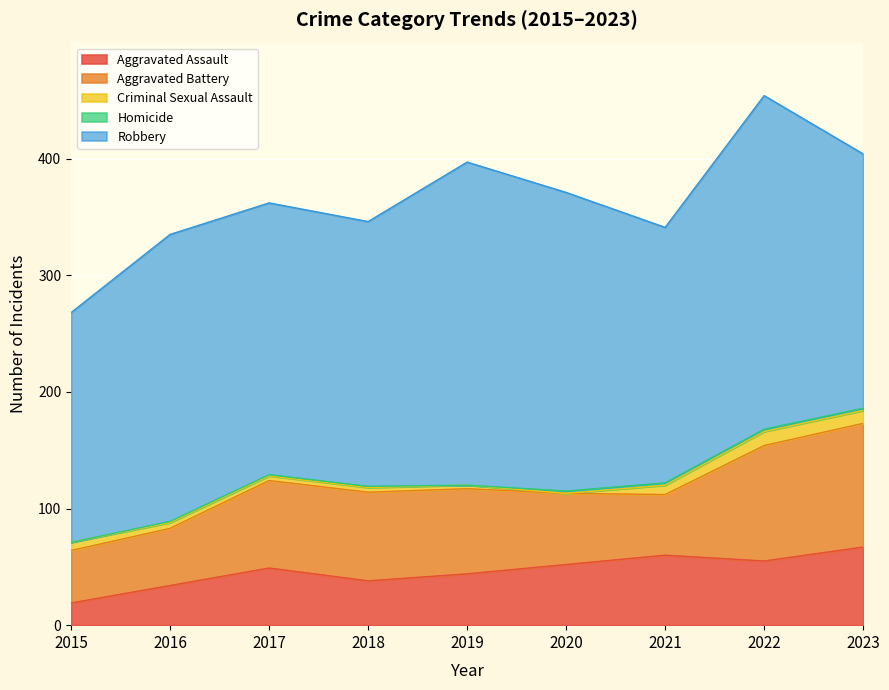

True or false: Aggravated Assault has a value of 18 at 2020.

False